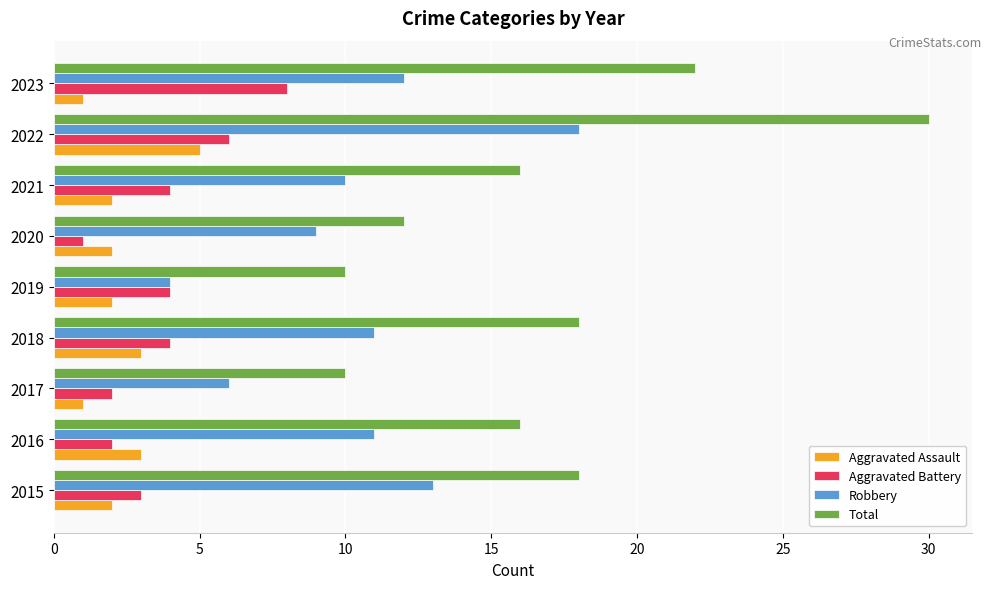

Which series has the largest range (max minus min)?

Total